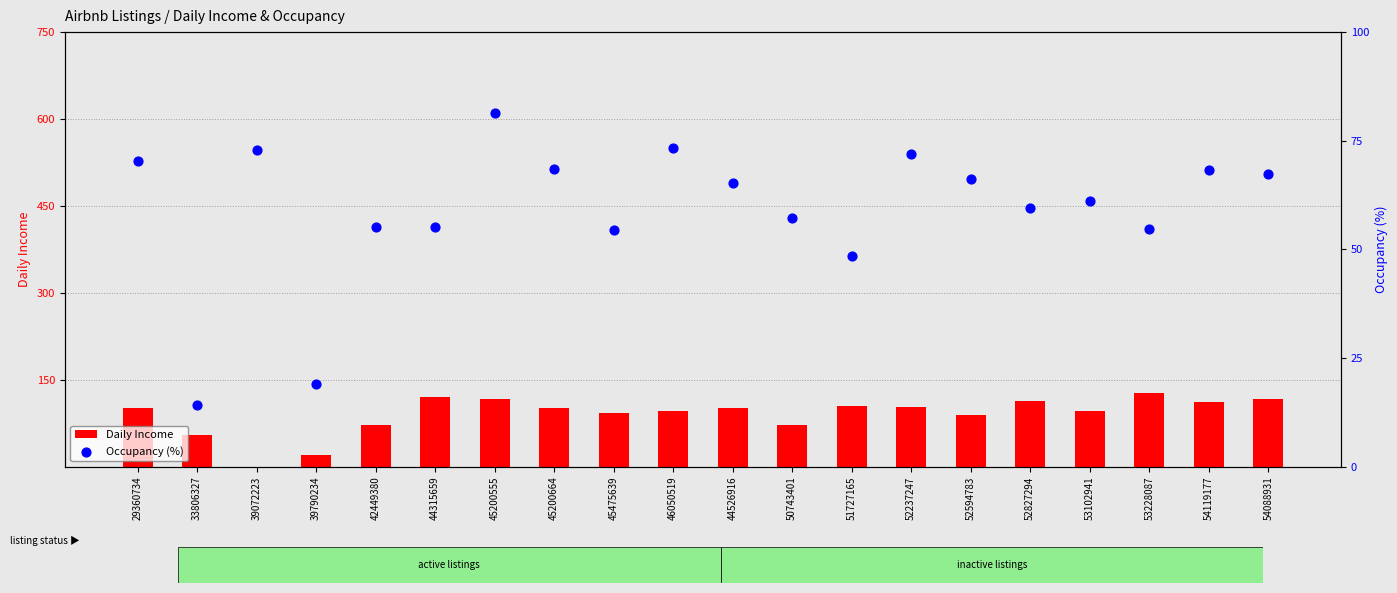

Which series reaches the maximum Y coordinate?

Daily Income